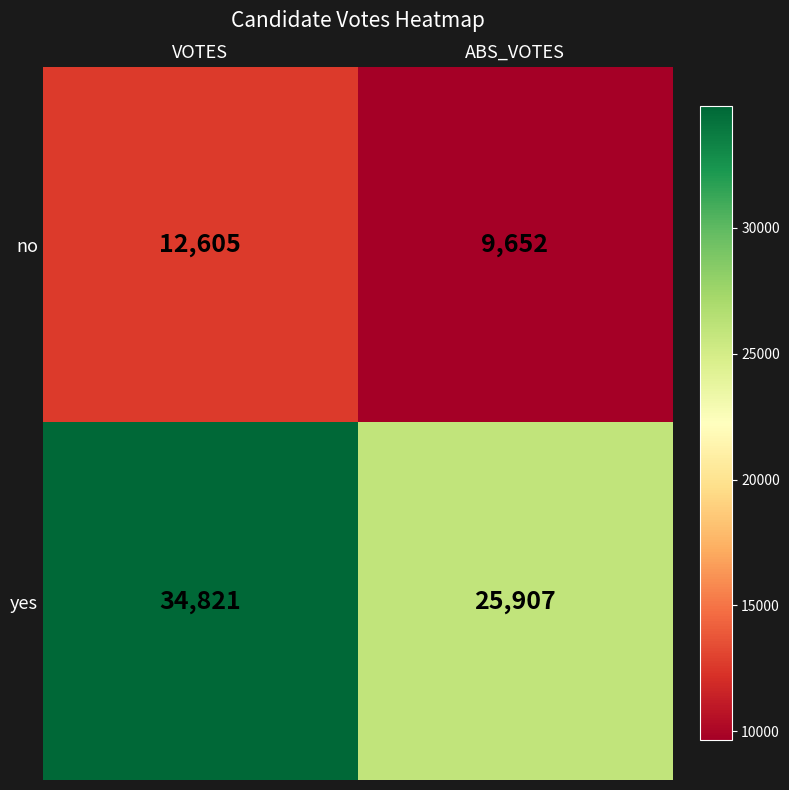

Which series has the widest spread of values?

yes